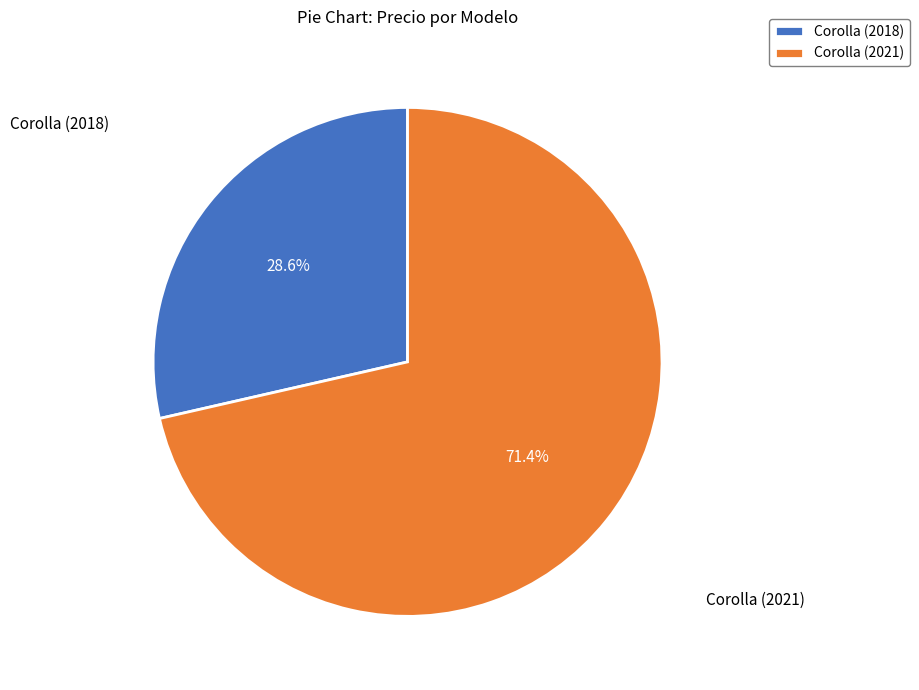

What percentage do Corolla (2018) and Corolla (2021) together represent?

100.0%